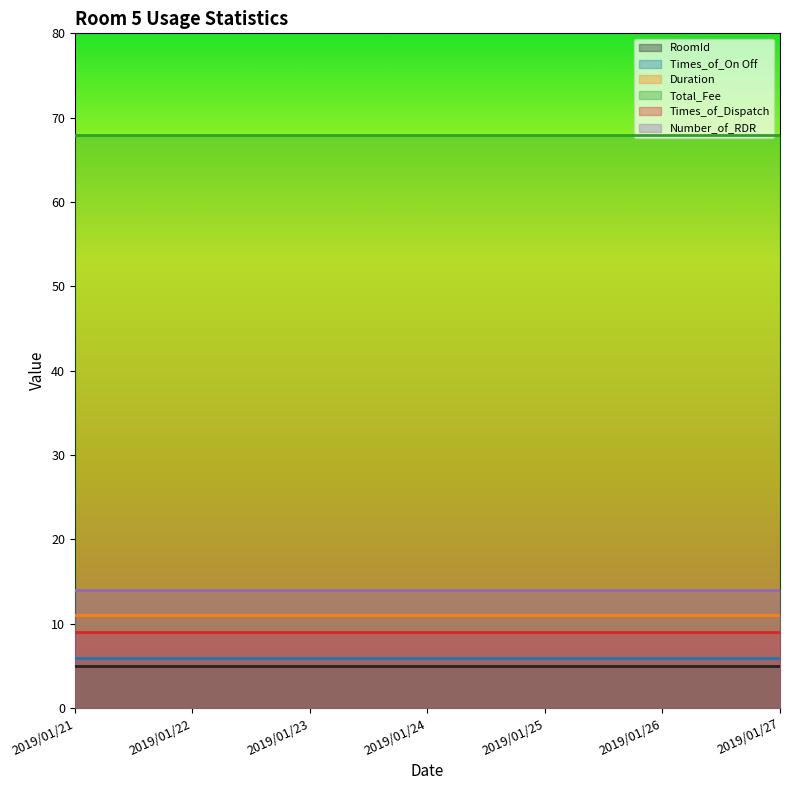

True or false: Times_of_On Off and RoomId intersect in this chart.

False